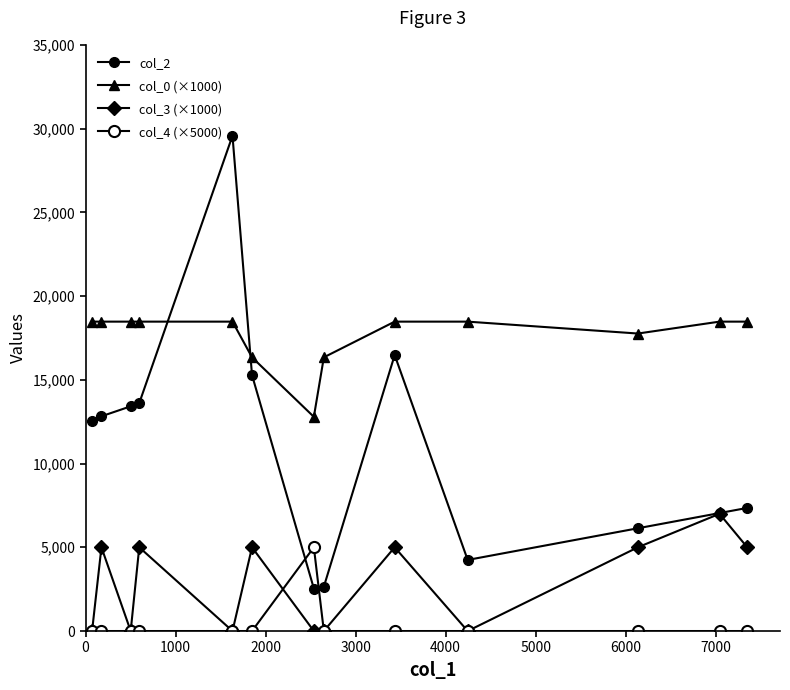

How many lines are shown in the chart?

4